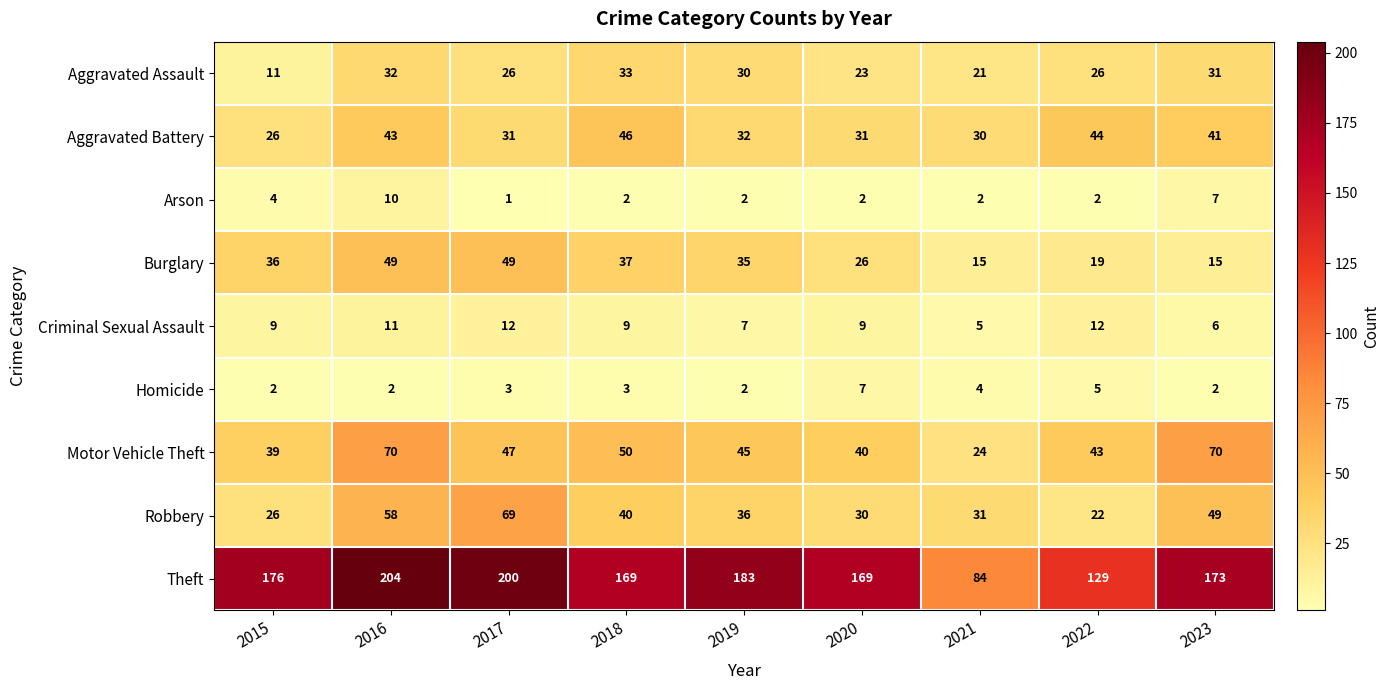

Where is Homicide nearest to the value 4?

2021